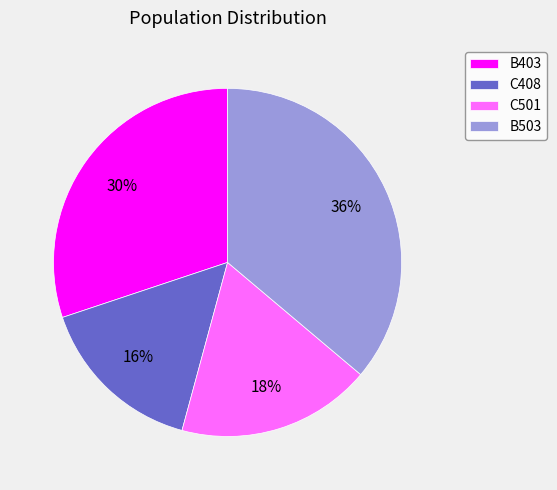

Is it true that B503 is 36% of the pie?

True